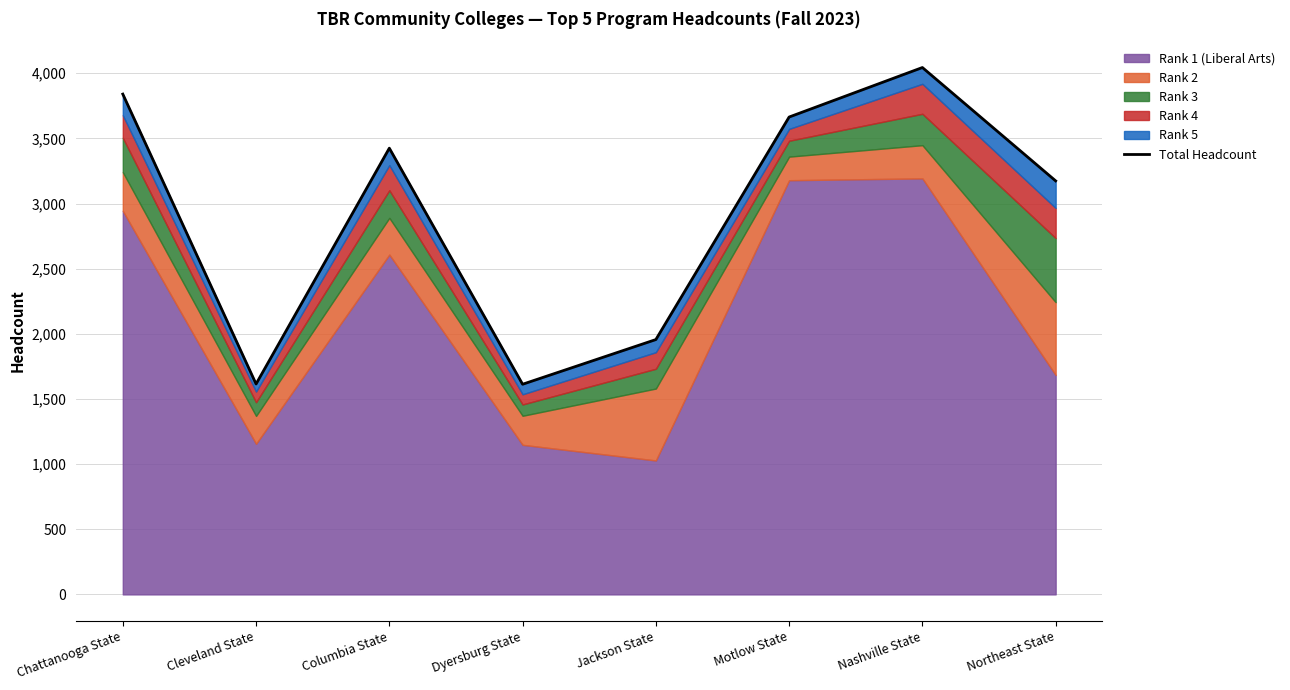

Reading left to right, extract all data points from this chart.

3840	1615	3425	1613	1956	3664	4044	3174